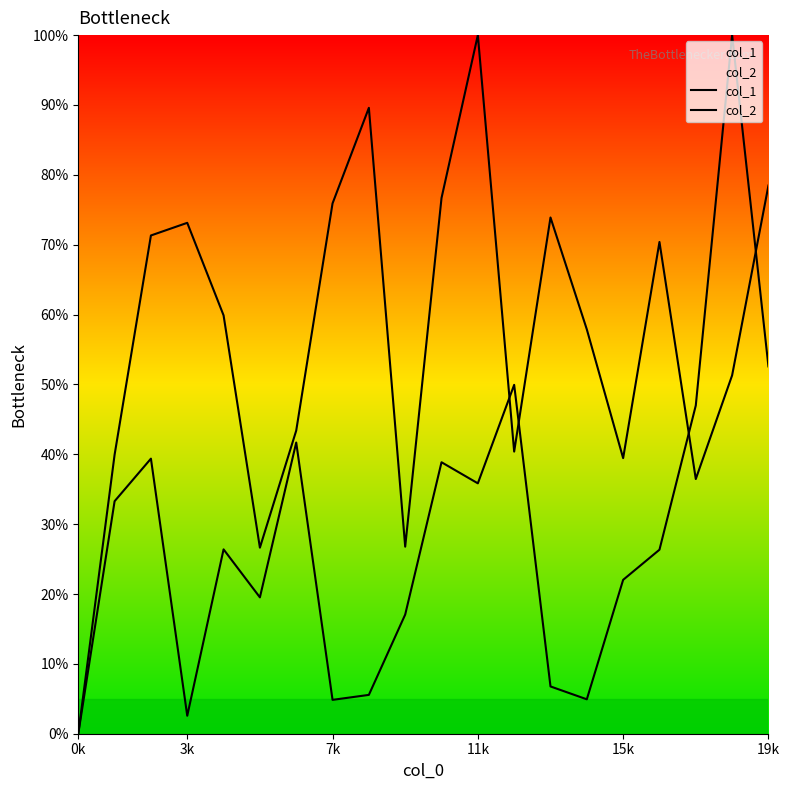

What is the maximum value for col_1?

100.0